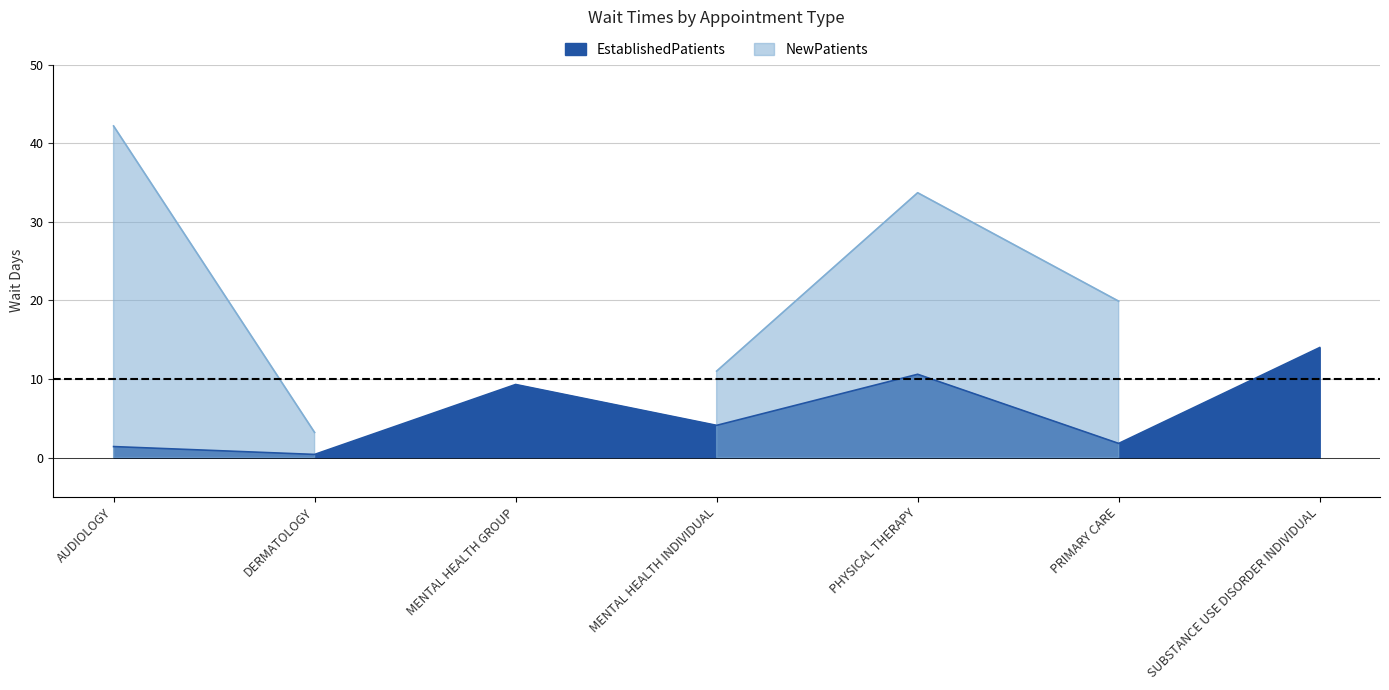

What is the label of the 7th point from the right?

AUDIOLOGY